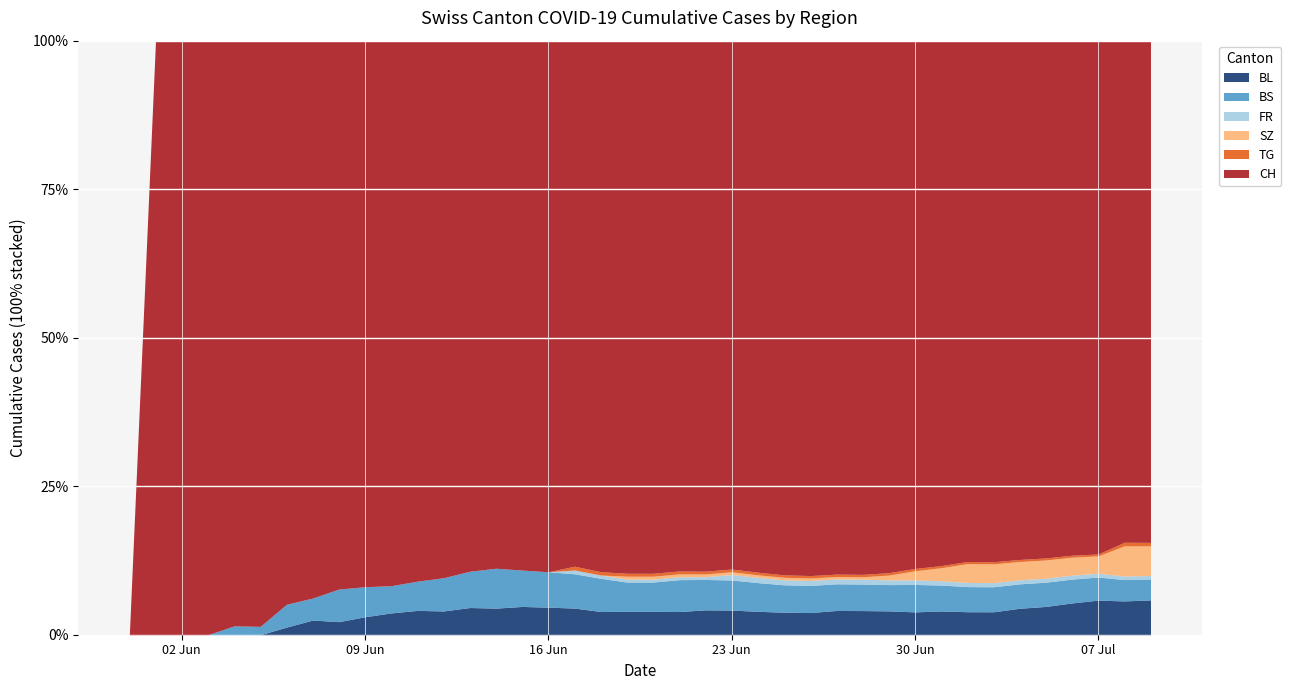

Between 2020-06-09 and 2020-07-05, which is larger?

2020-07-05